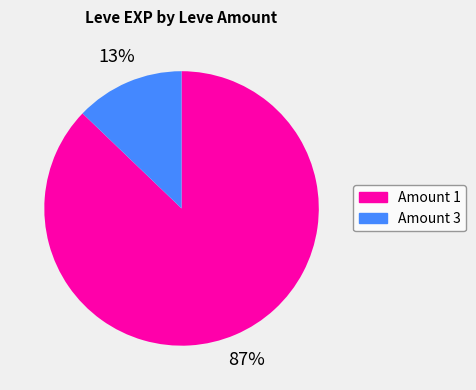

To the nearest percent, what is the average slice percentage?

50%